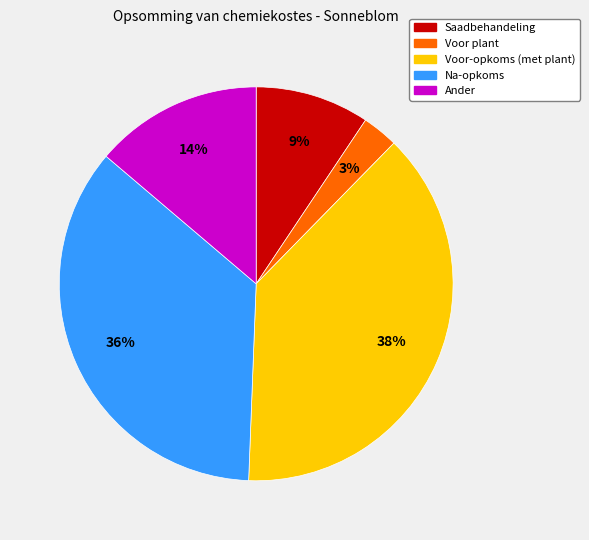

Rank the categories by value from lowest to highest.

Voor plant, Saadbehandeling, Ander, Na-opkoms, Voor-opkoms (met plant)